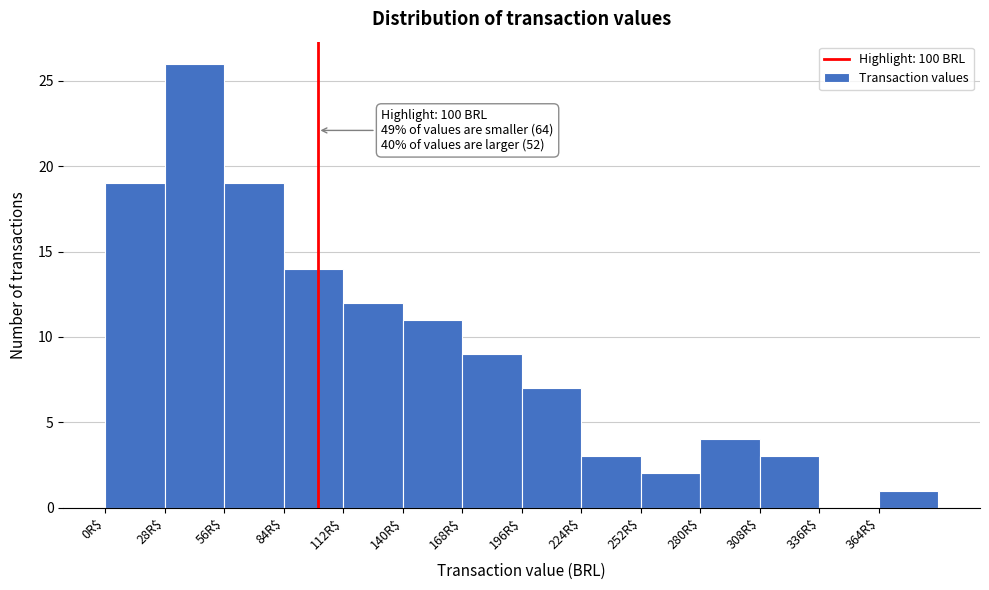

Over which range of the x-axis is the bar tallest?

28 to 56